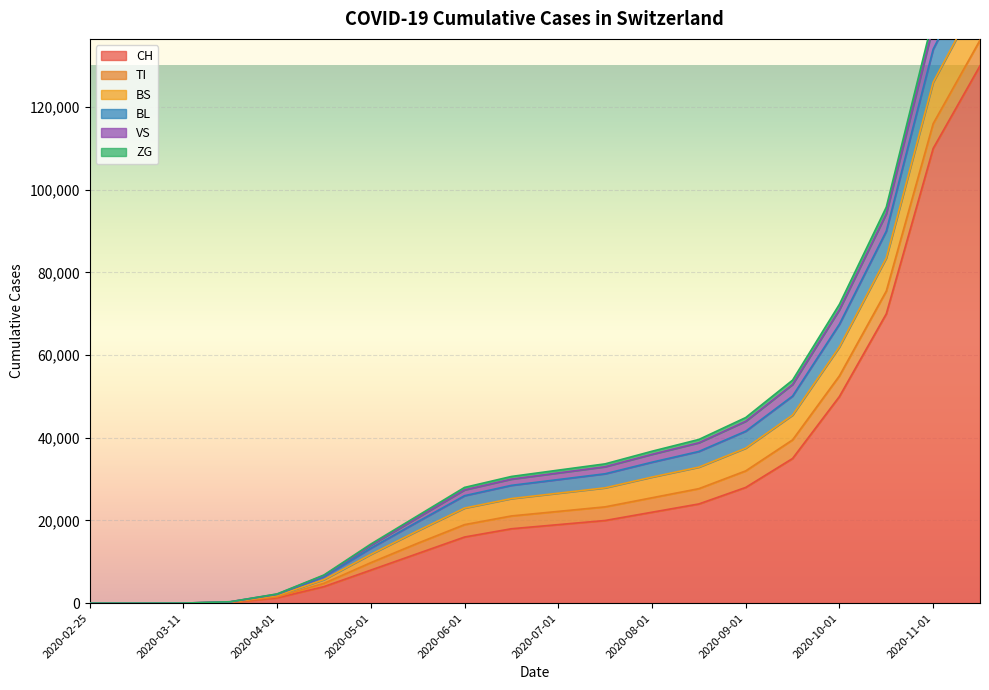

True or false: ZG and CH cross at least once.

False